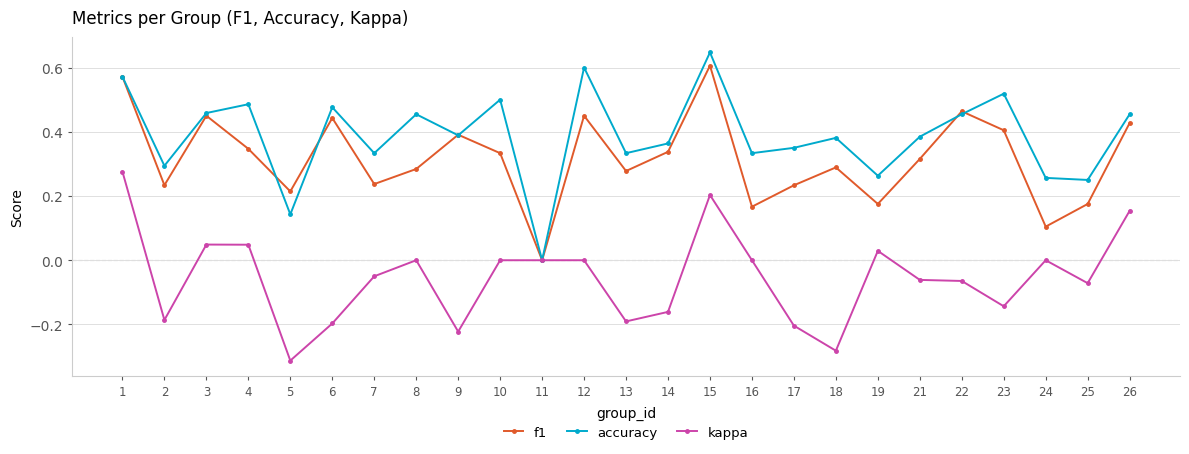

Does the chart display data point markers on the line(s)?

Yes